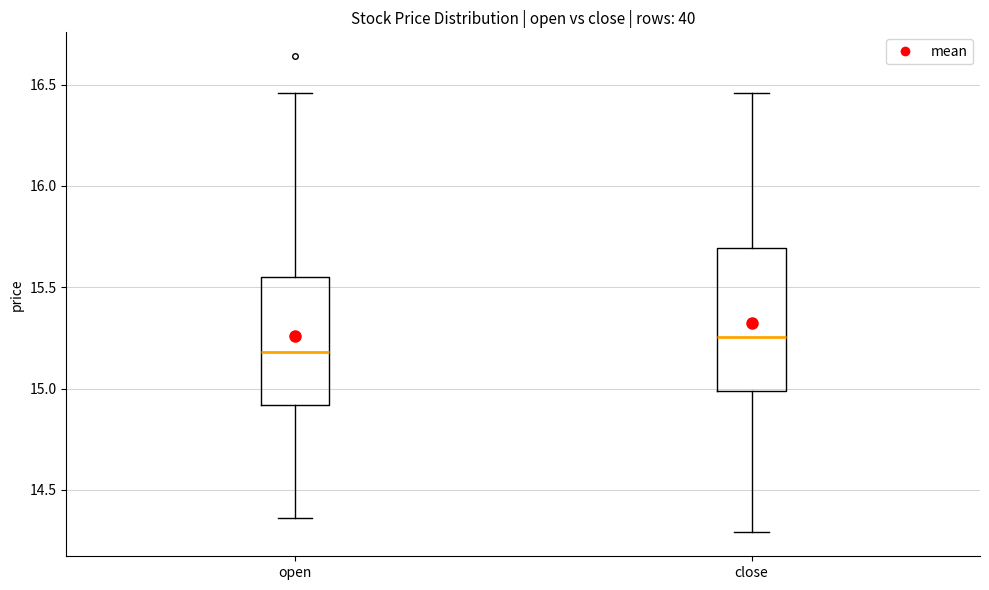

Comparing the boxes themselves (not the whiskers), which one is the tallest?

close